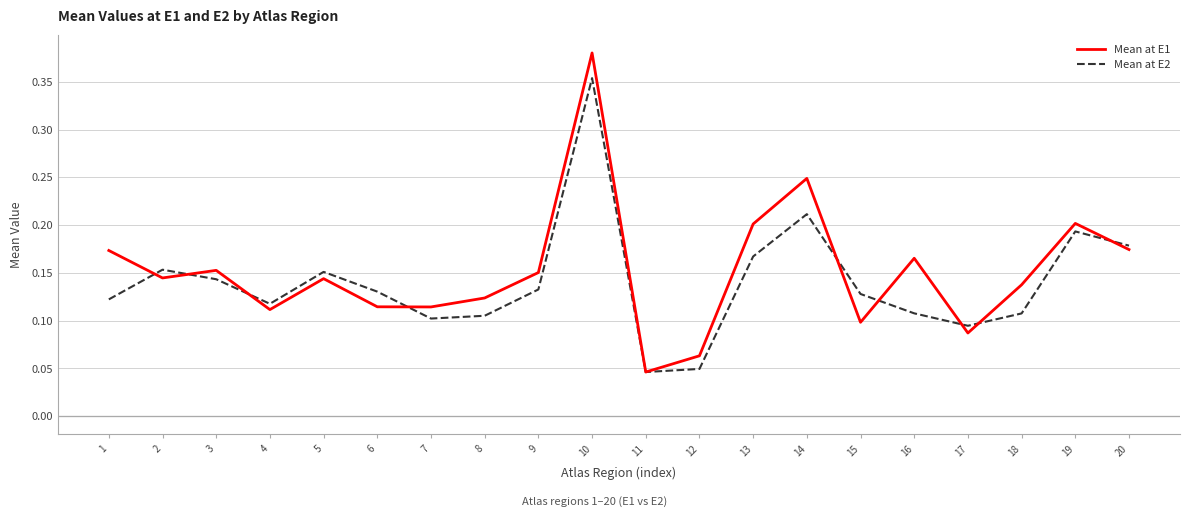

How many interior local peaks does the Mean at E2 series have?

5